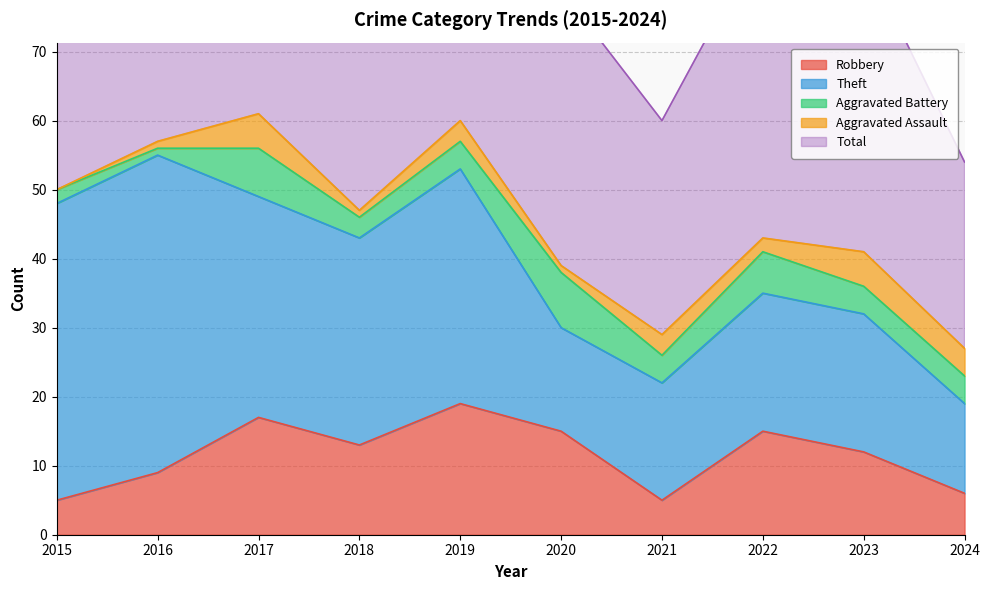

Reading left to right, extract all data points from this chart.

Robbery: 5	9	17	13	19	15	5	15	12	6
Theft: 43	46	32	30	34	15	17	20	20	13
Aggravated Battery: 2	1	7	3	4	8	4	6	4	4
Aggravated Assault: 0	1	5	1	3	1	3	2	5	4
Total: 51	57	62	48	60	40	31	44	43	27